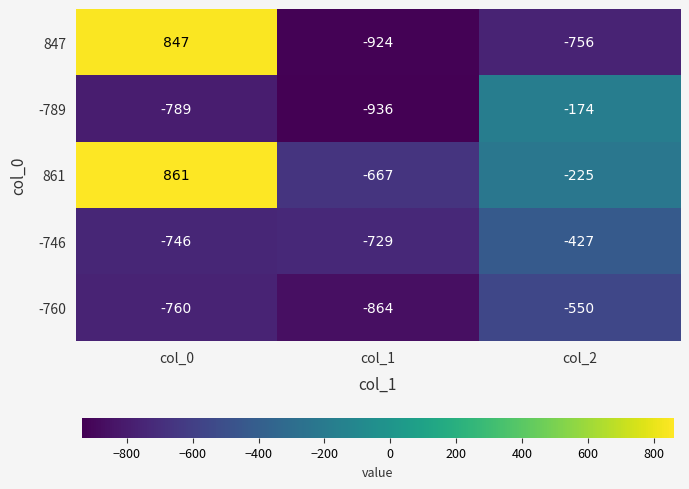

What is the difference between the -746 values at col_1 and col_0?

17